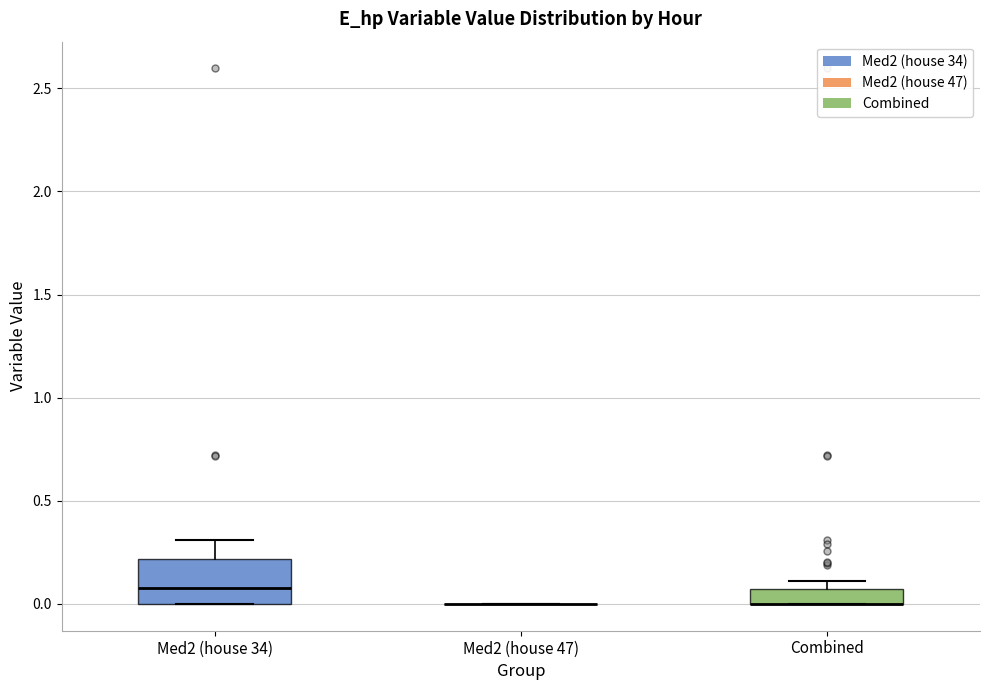

Which box is the tallest, from its lower edge to its upper edge?

Med2 (house 34)